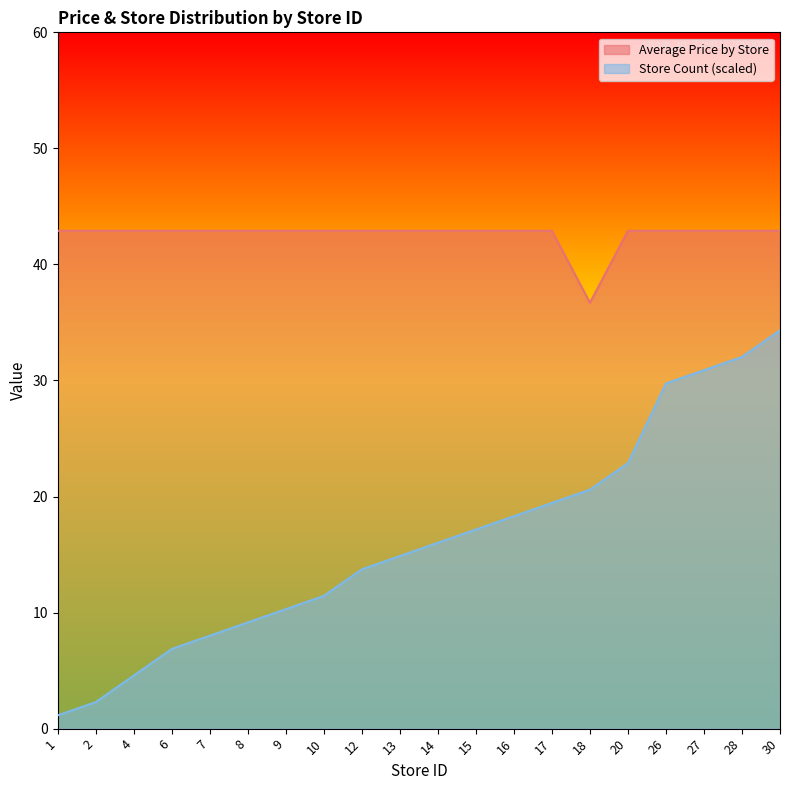

How many lines are shown in the chart?

2